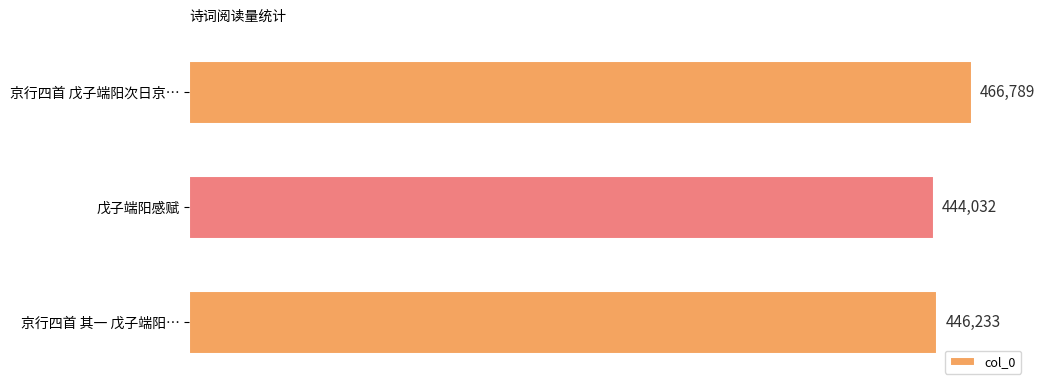

How many values are below 446233?

1